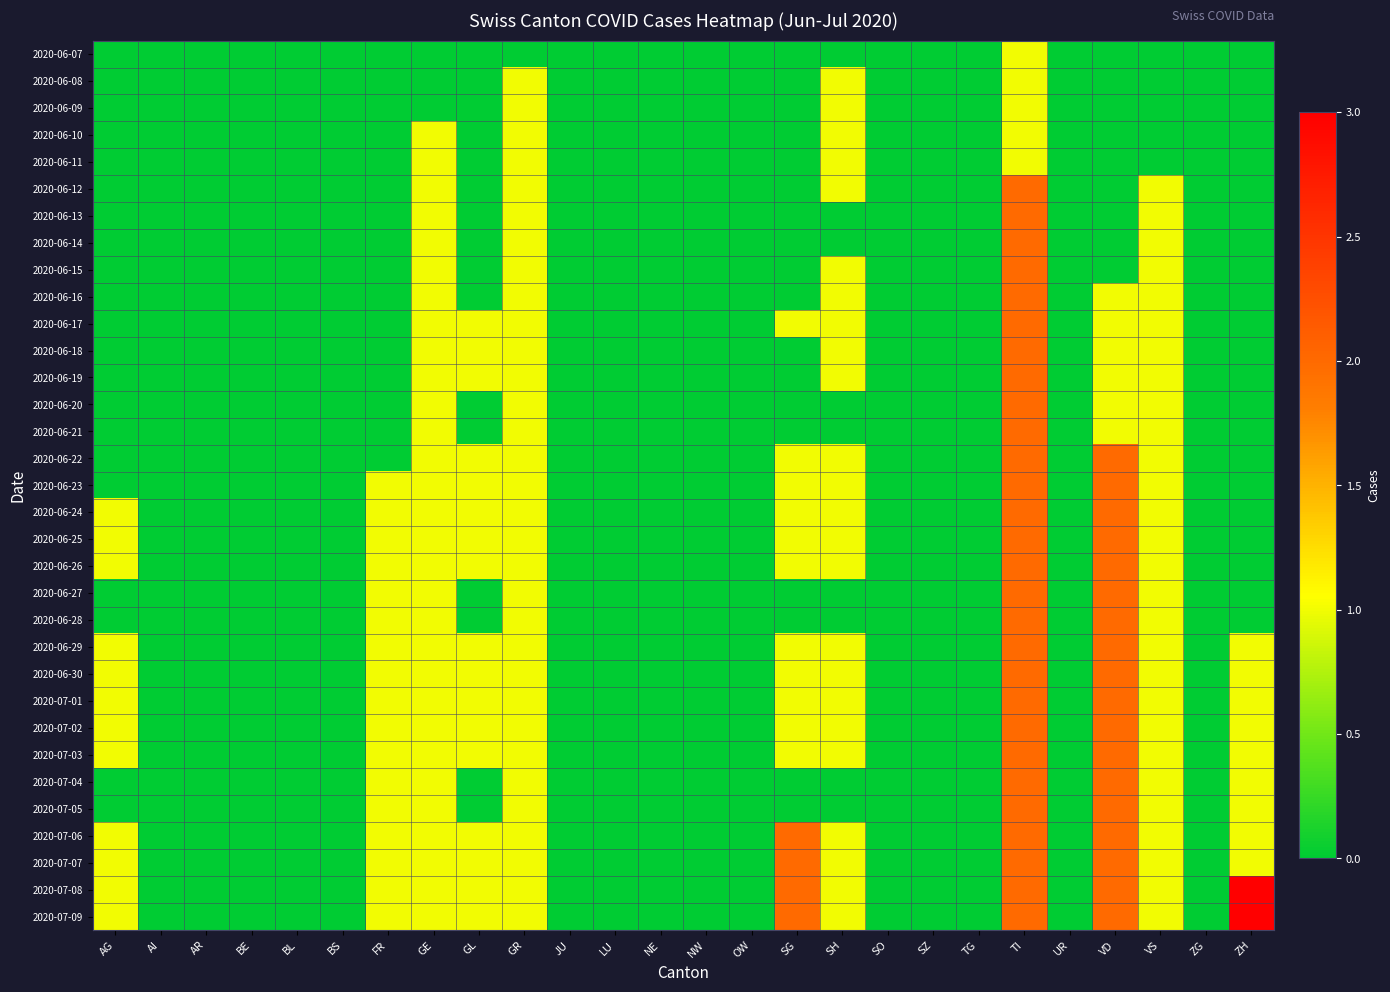

What is the total value across all series at ZH?

15